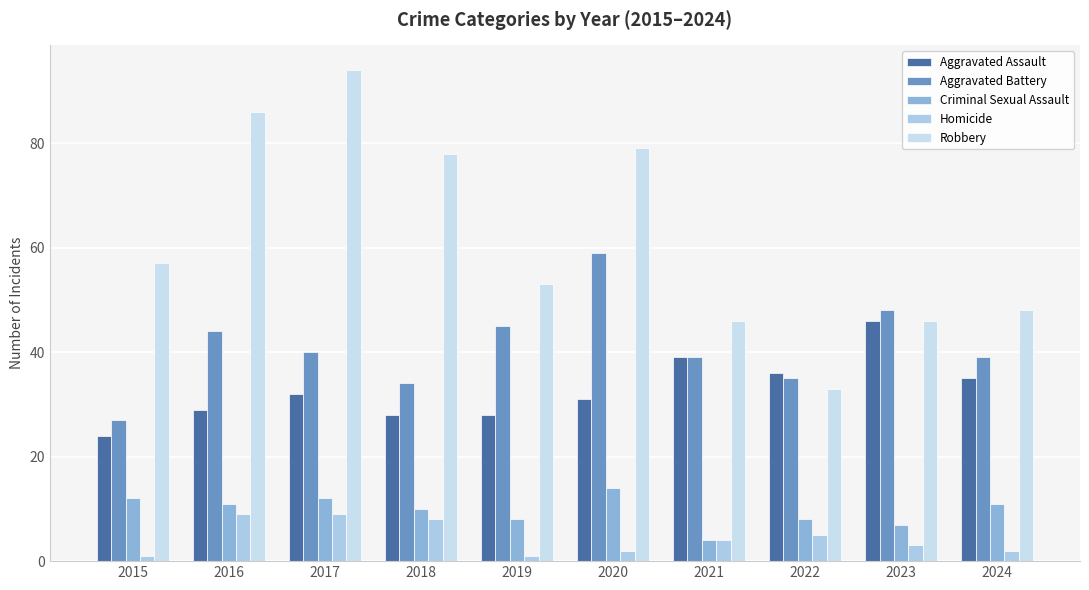

Reading right to left, transcribe all the data shown in this chart.

Aggravated Assault: 2024=35	2023=46	2022=36	2021=39	2020=31	2019=28	2018=28	2017=32	2016=29	2015=24
Aggravated Battery: 2024=39	2023=48	2022=35	2021=39	2020=59	2019=45	2018=34	2017=40	2016=44	2015=27
Criminal Sexual Assault: 2024=11	2023=7	2022=8	2021=4	2020=14	2019=8	2018=10	2017=12	2016=11	2015=12
Homicide: 2024=2	2023=3	2022=5	2021=4	2020=2	2019=1	2018=8	2017=9	2016=9	2015=1
Robbery: 2024=48	2023=46	2022=33	2021=46	2020=79	2019=53	2018=78	2017=94	2016=86	2015=57